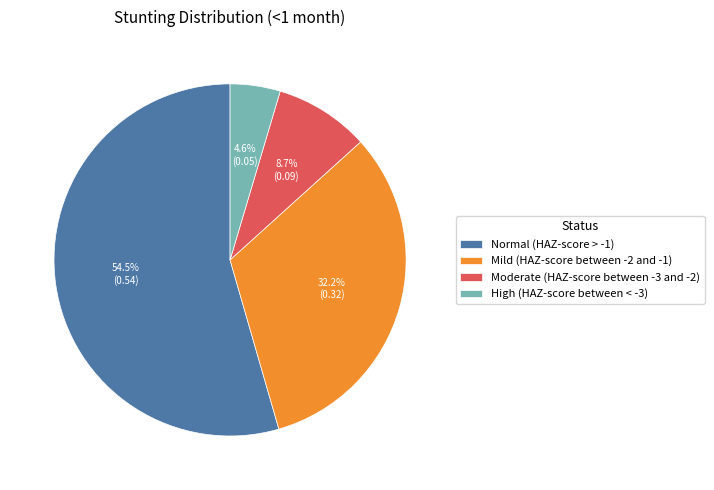

Count the number of slices in the pie.

4